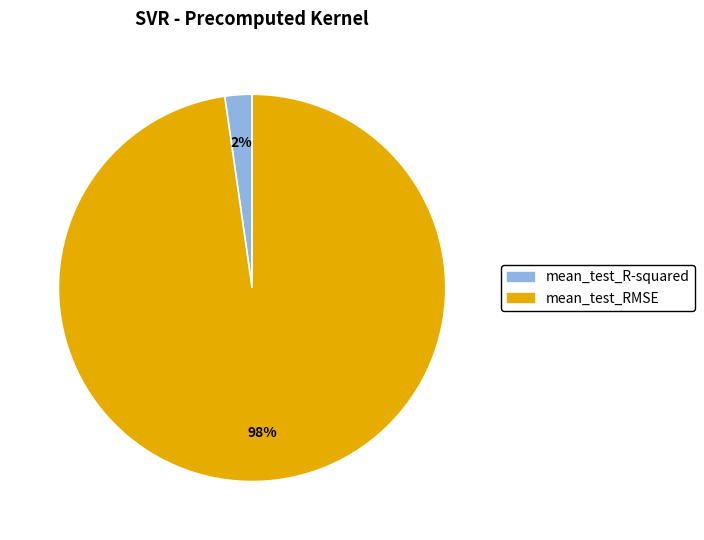

What percentage is the mean_test_RMSE slice, to the nearest percent?

98%